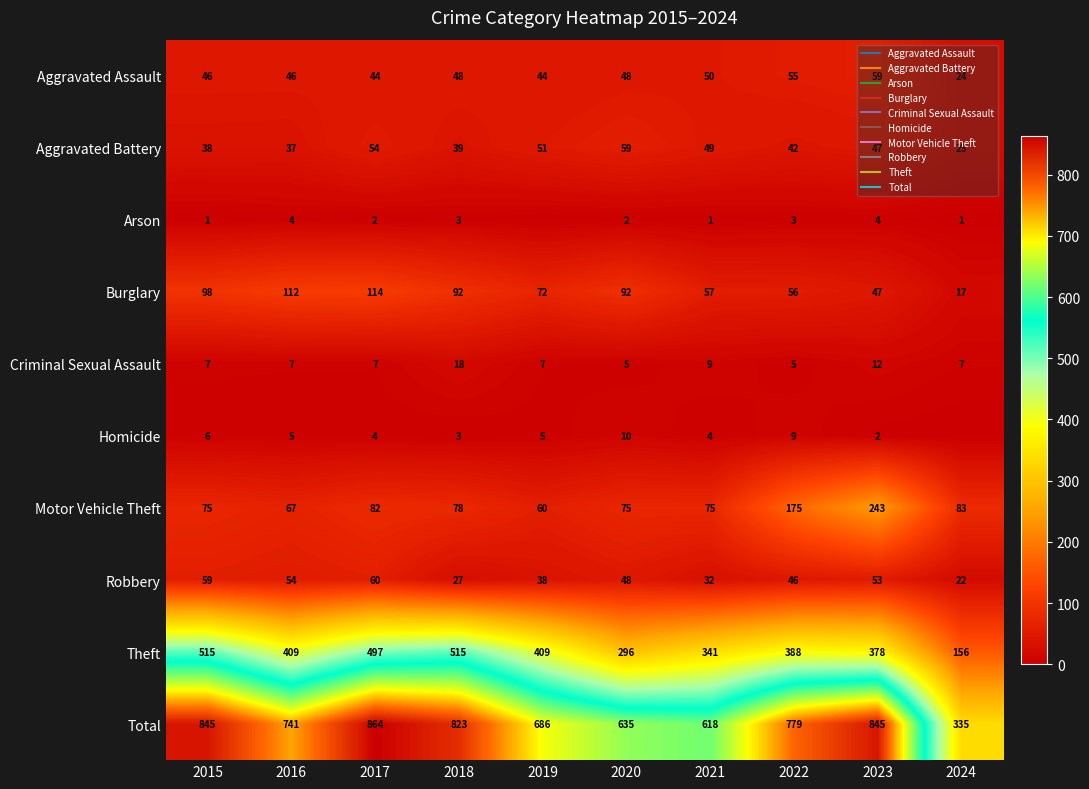

Which series has the largest total across all categories?

Total